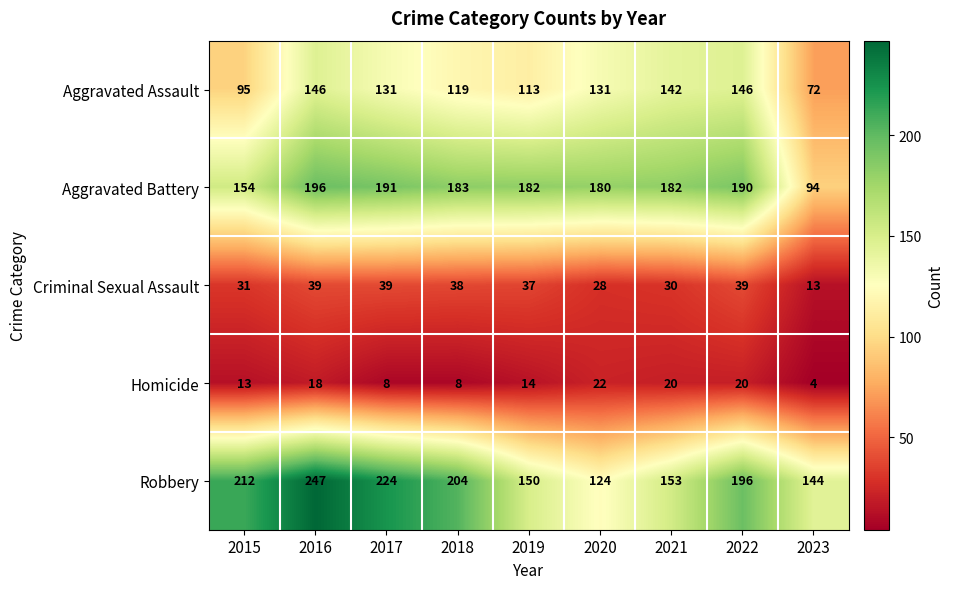

The Aggravated Assault series shows 95 at 2015. True or false?

True